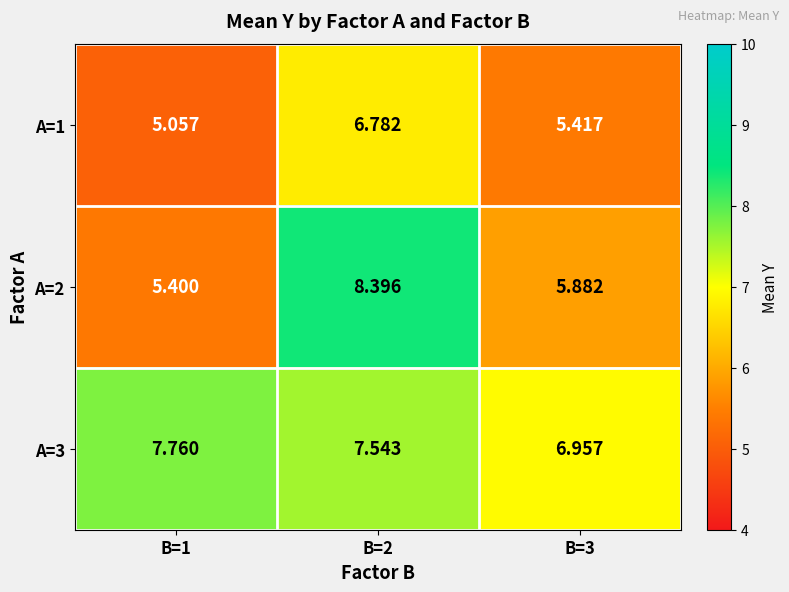

Is the value of A=1 at B=2 greater than the value of A=3 at B=3?

No